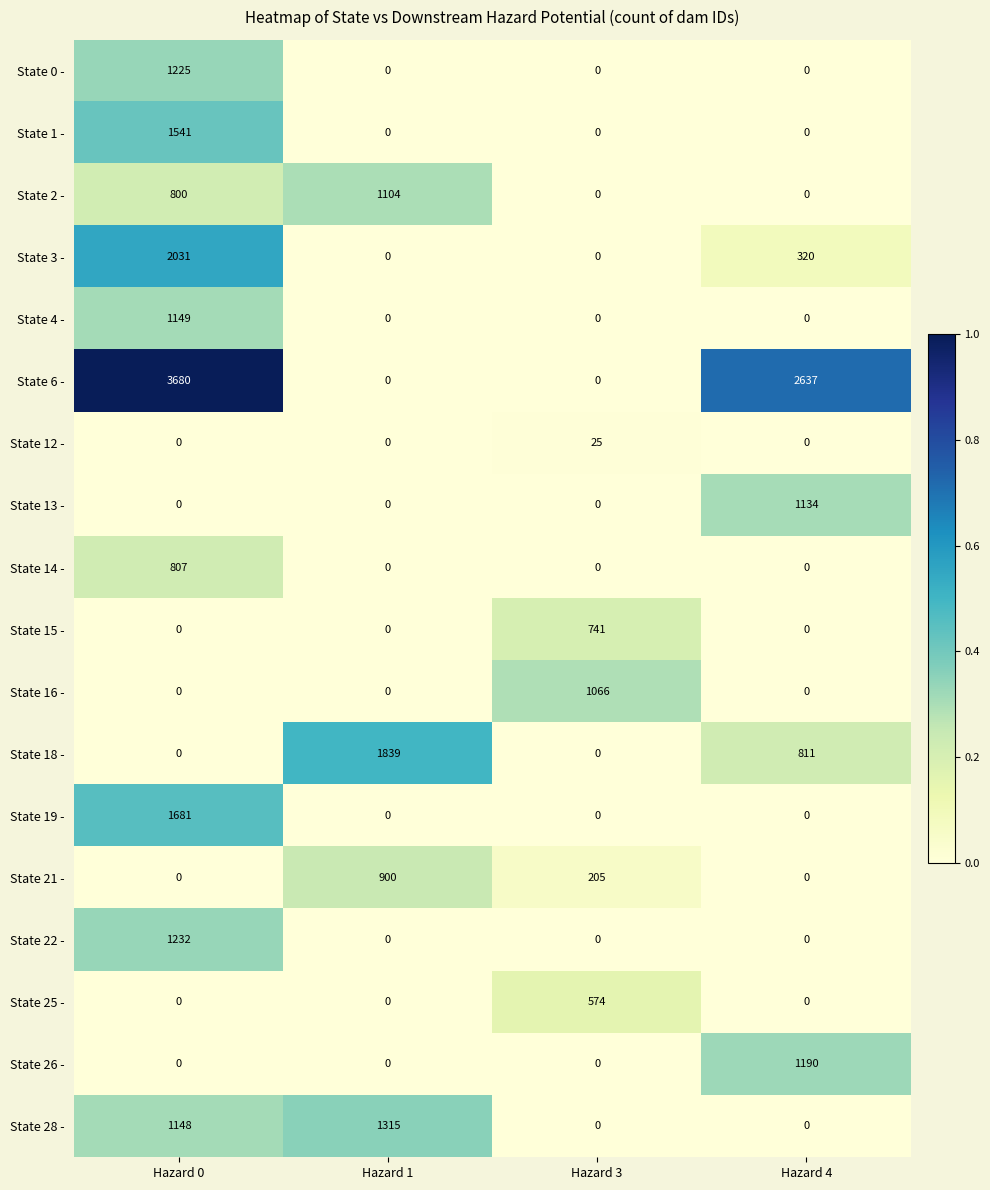

Which label corresponds to the largest value in the chart?

Hazard 0